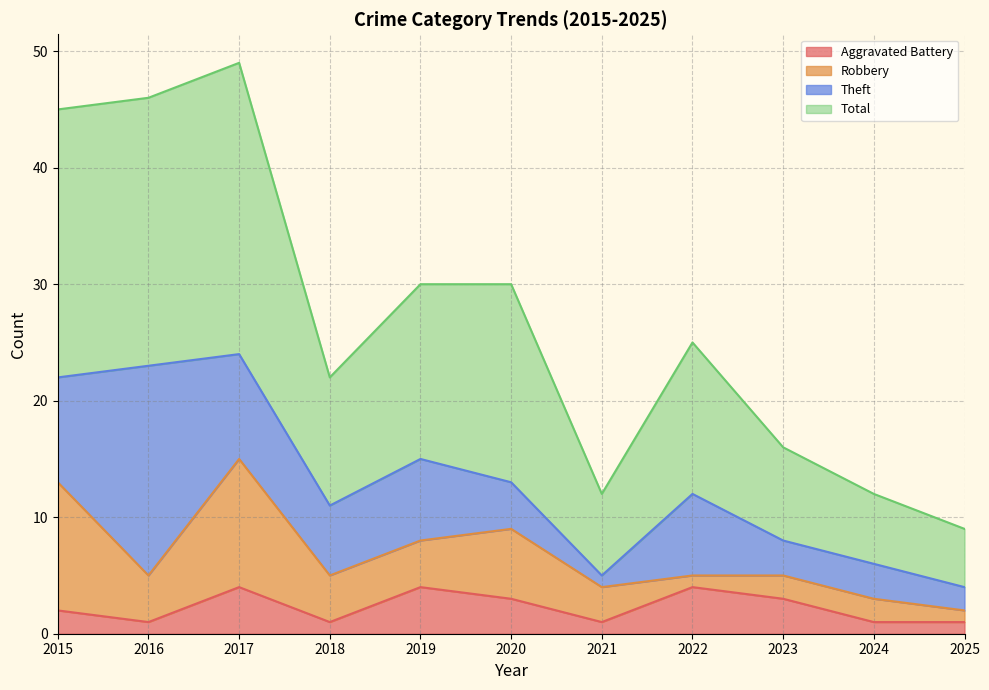

Read the Aggravated Battery value at 2019.

4